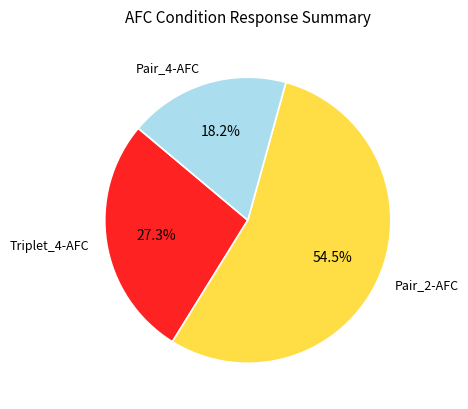

Is there a majority slice in this chart?

Yes